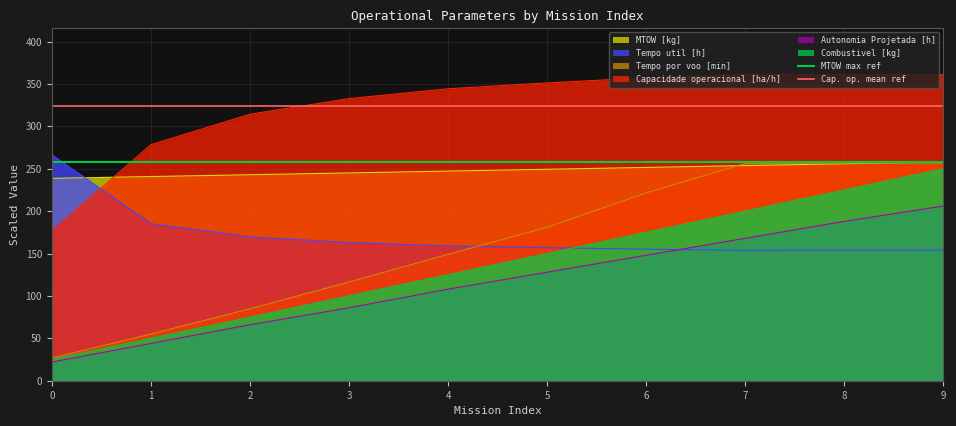

How many lines are shown in the chart?

2